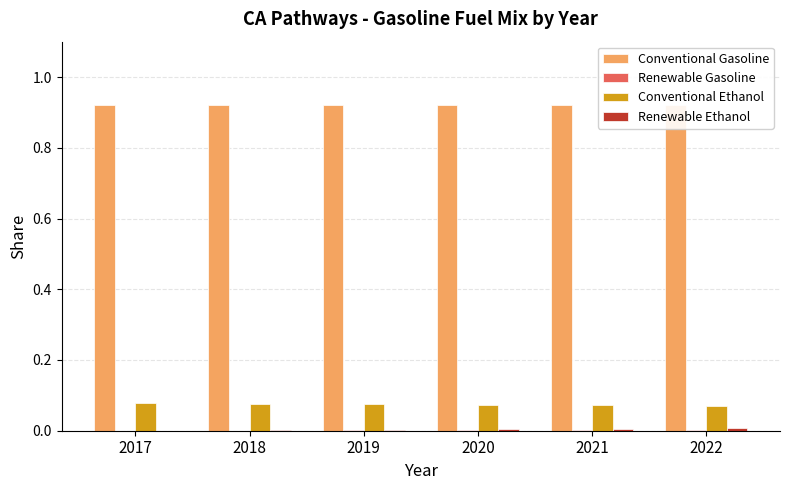

Is the value of Conventional Ethanol at 2019 greater than the value of Conventional Gasoline at 2020?

No